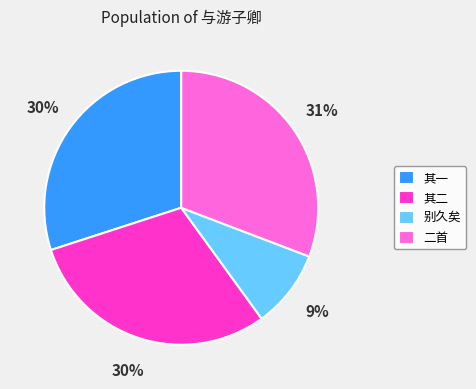

Is it true that 其二 is 19% of the pie?

False